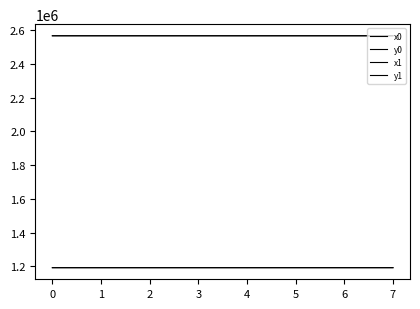

At which category does the chart reach its minimum across all series?

4